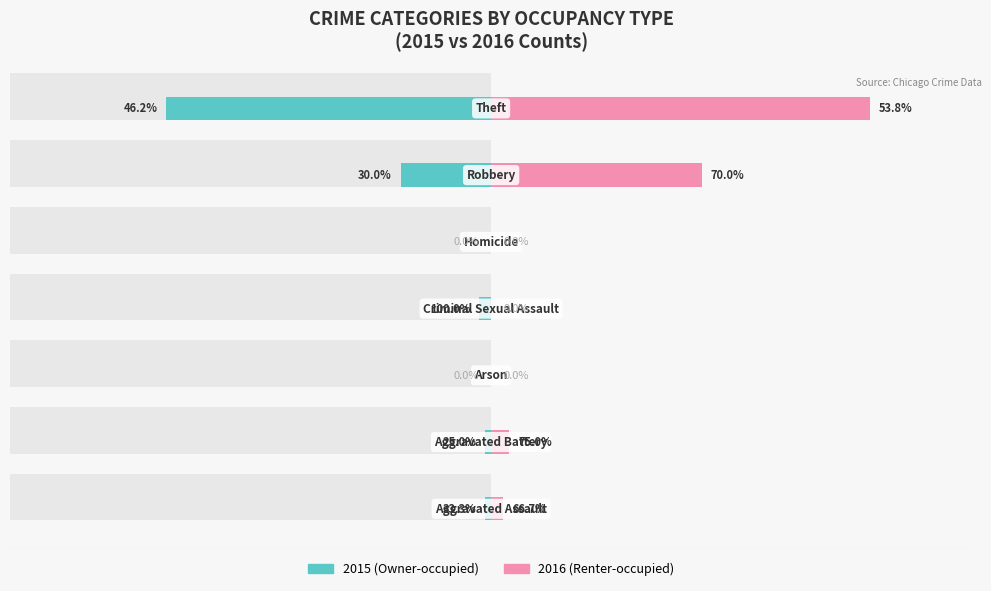

Is it true that Owner-occupied equals -82 at 6?

False